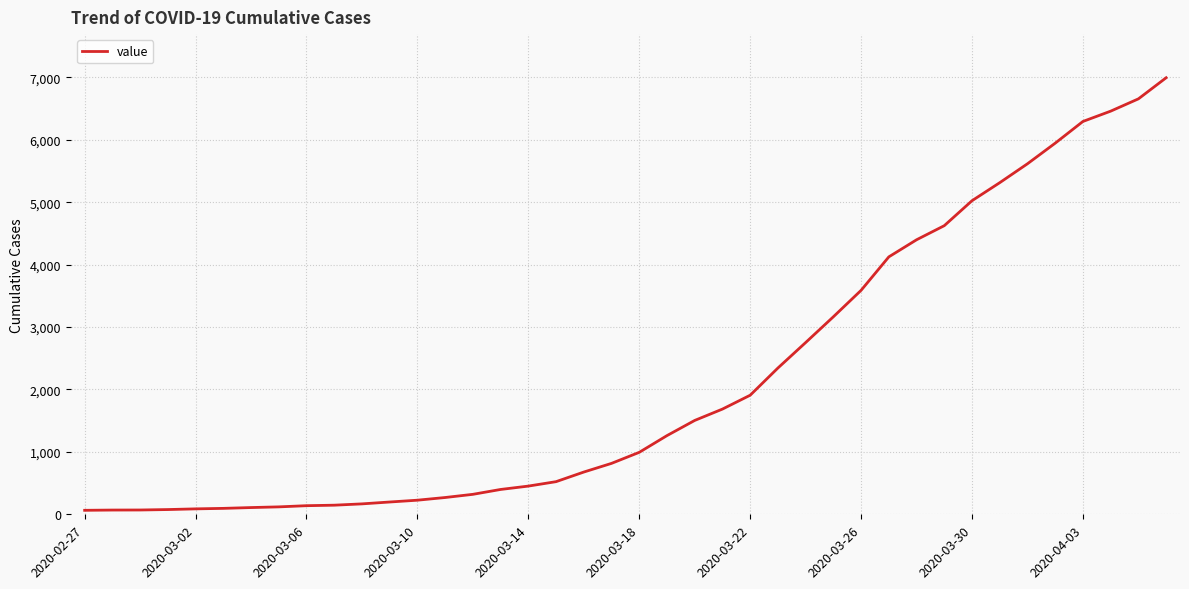

What is the difference between the maximum and minimum values?

6931